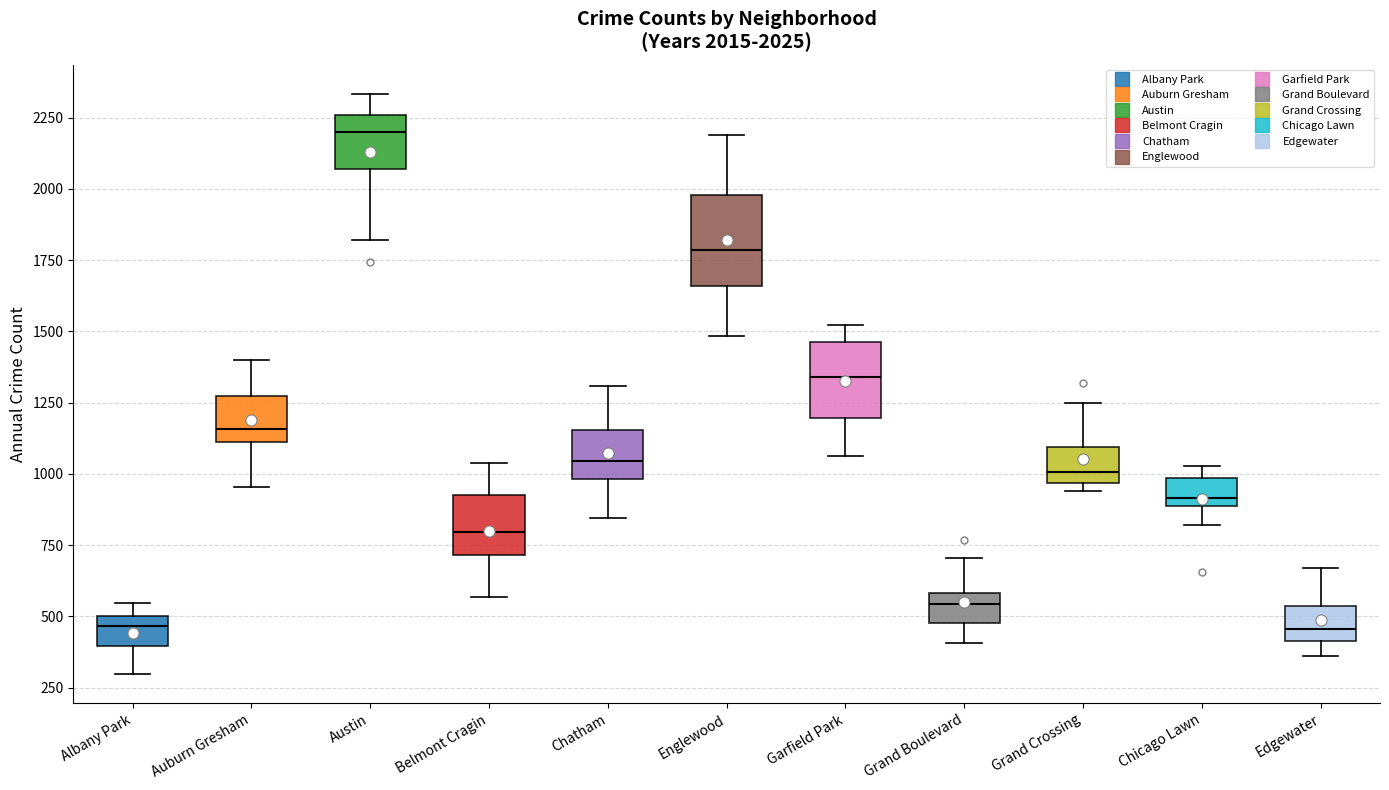

Which box has the highest median line?

Austin